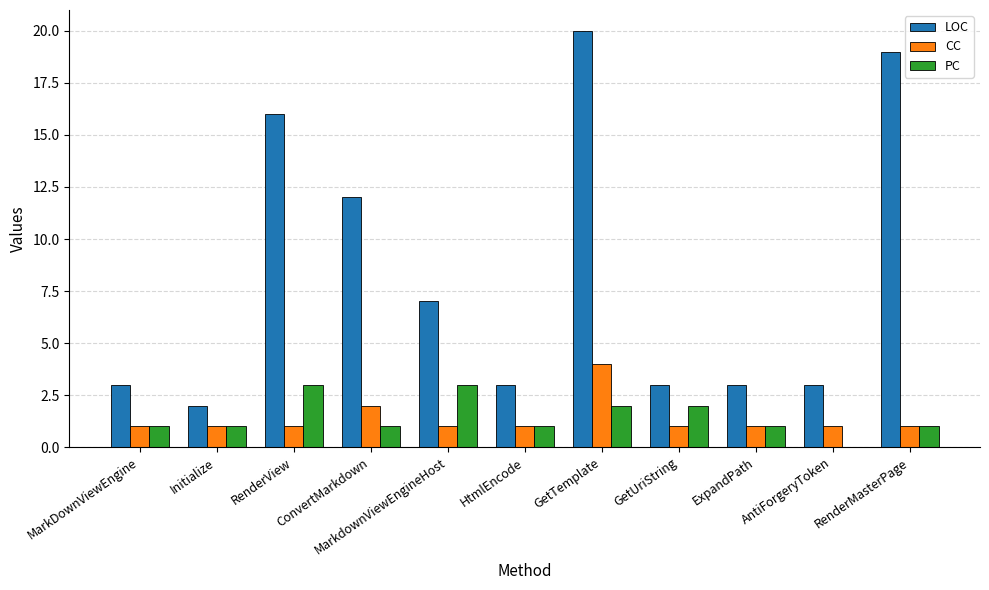

How many groups of bars are there?

11